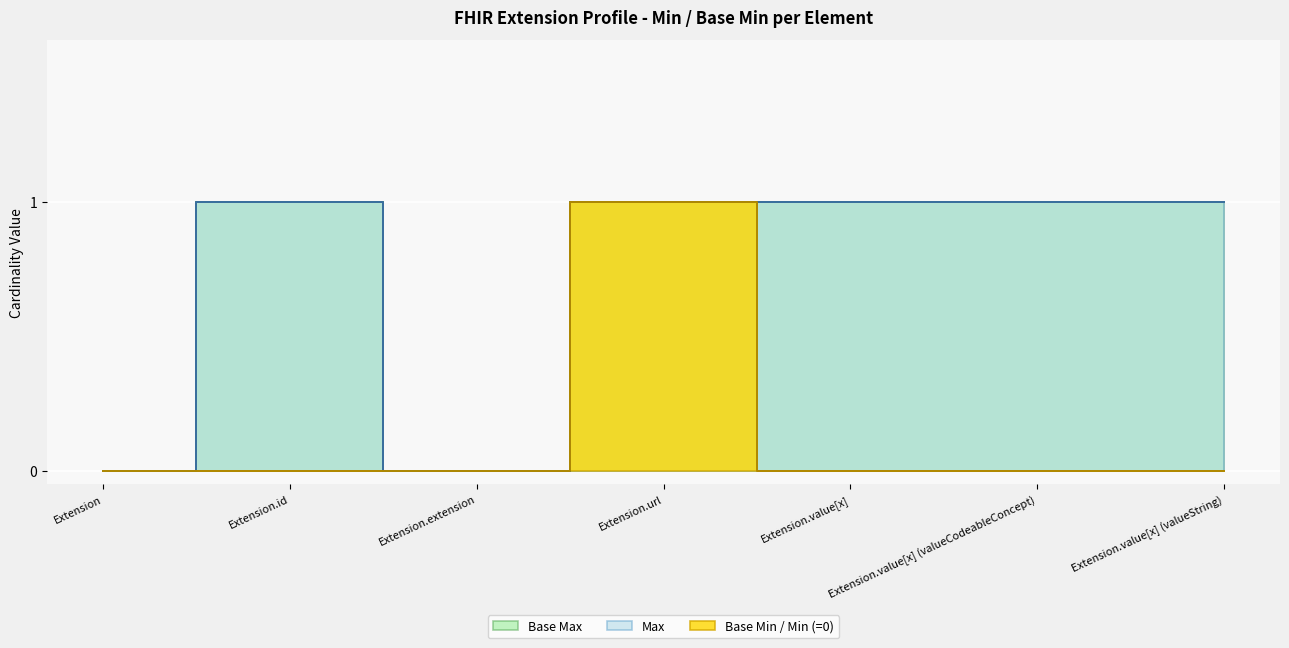

What is the label of the 5th point from the left?

Extension.value[x]